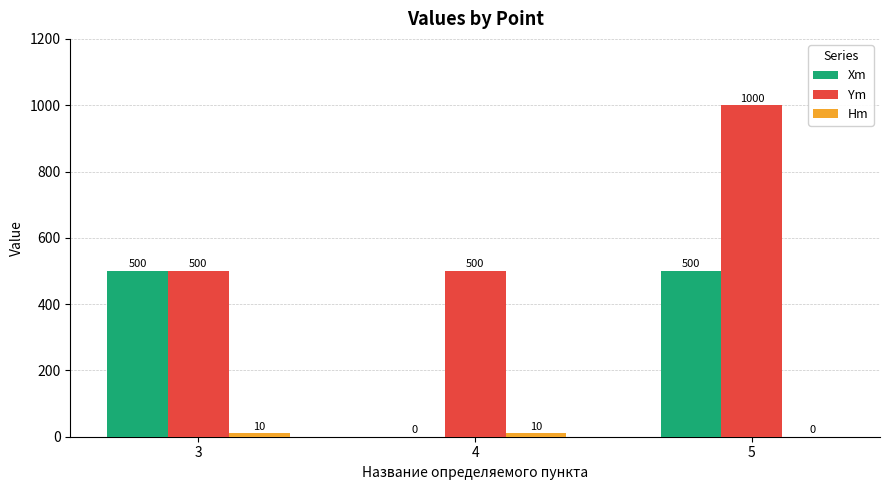

What value does the Ym series have at 4, to the nearest 100?

500